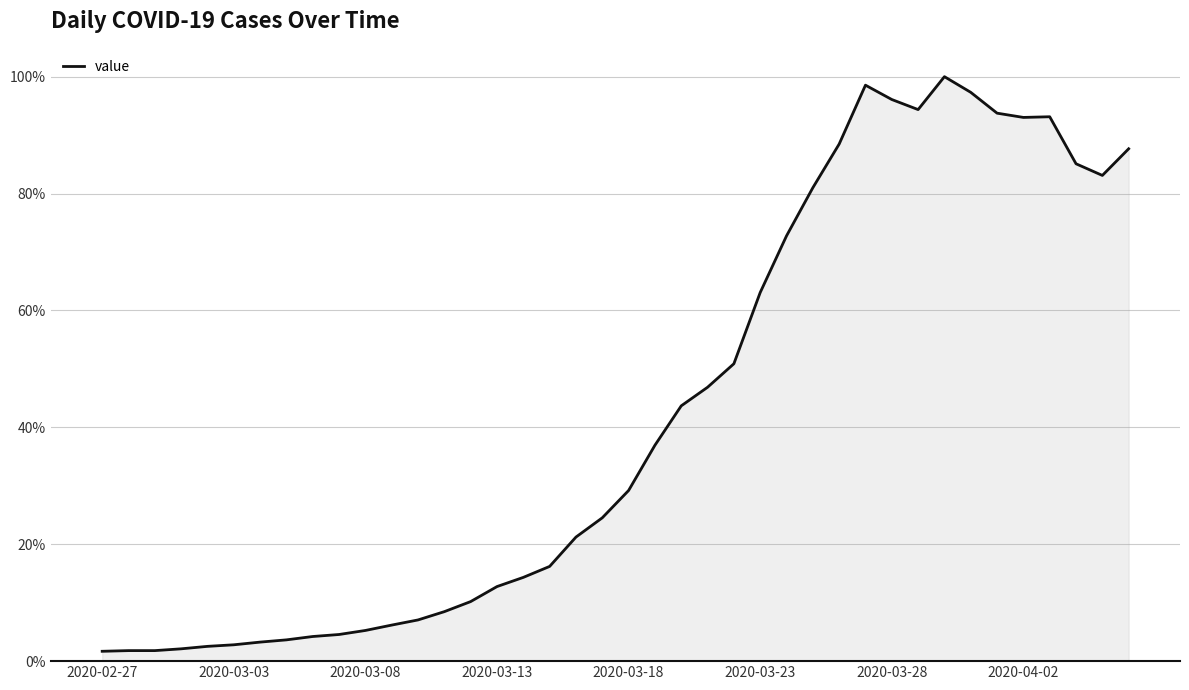

How many interior local peaks (higher than both neighbors) does the data have?

3